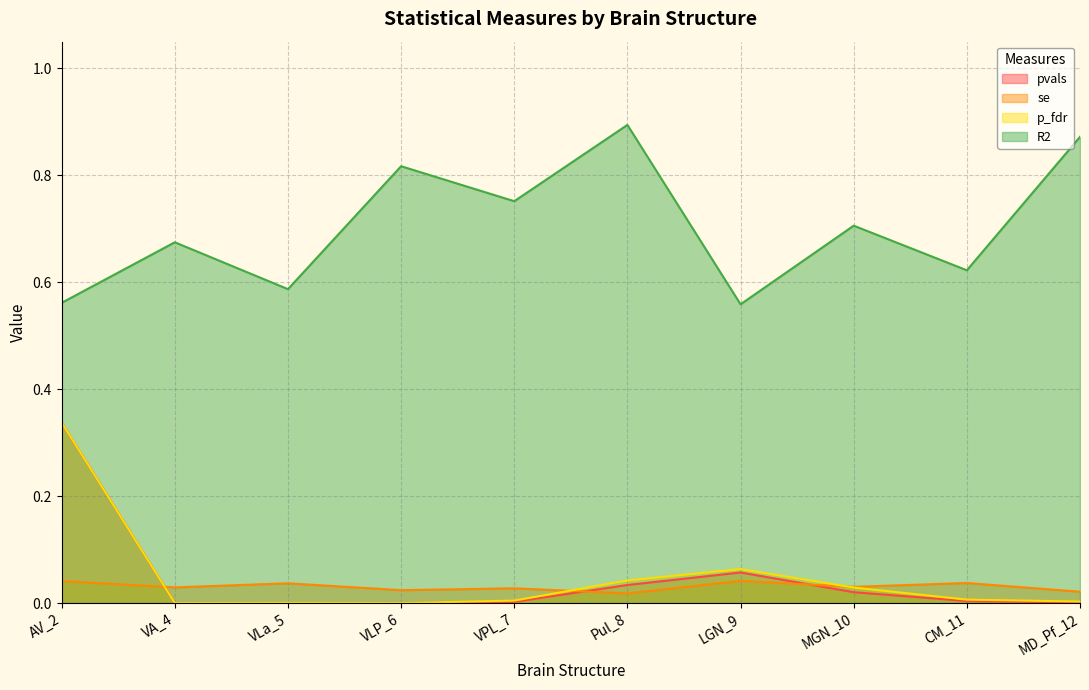

How many lines are shown in the chart?

4